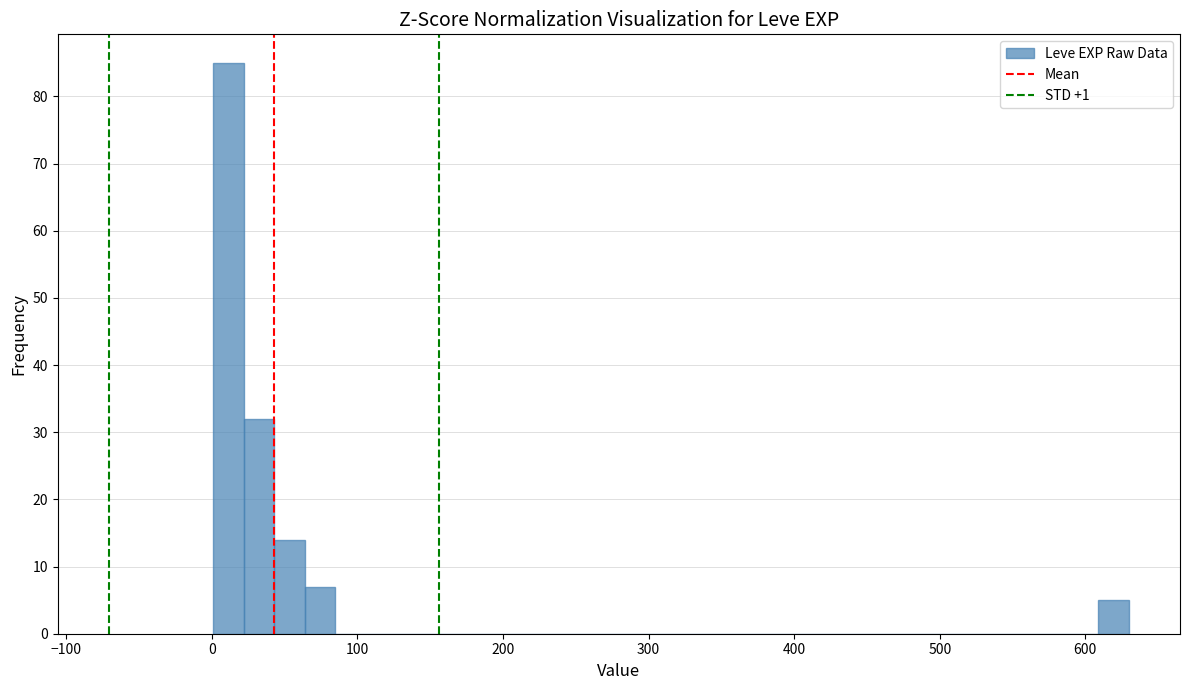

Around what value on the x-axis is the tallest bar? Give the approximate position of its centre, as read against the axis.

10